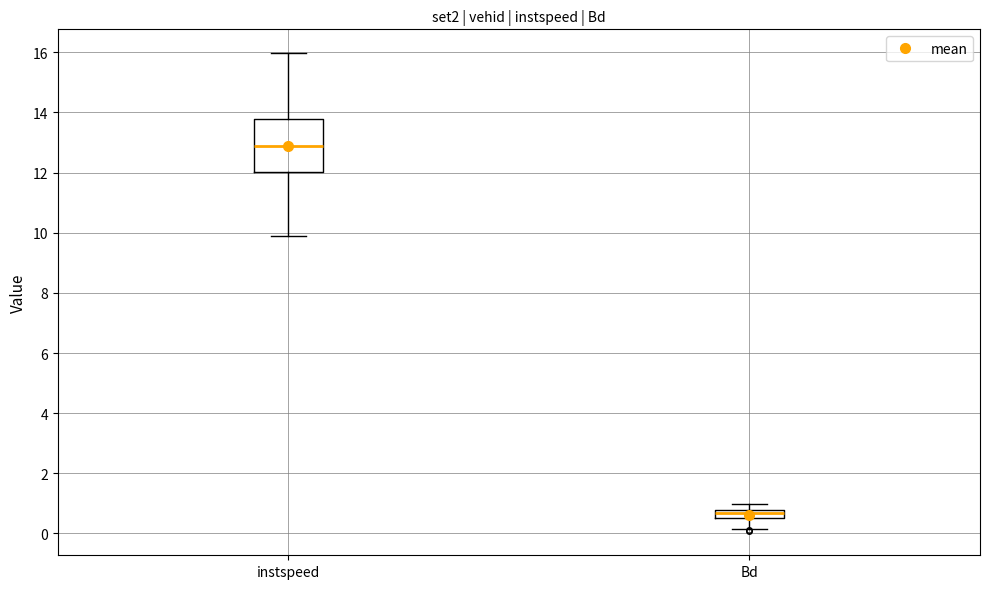

Which box has the lowest median line?

Bd